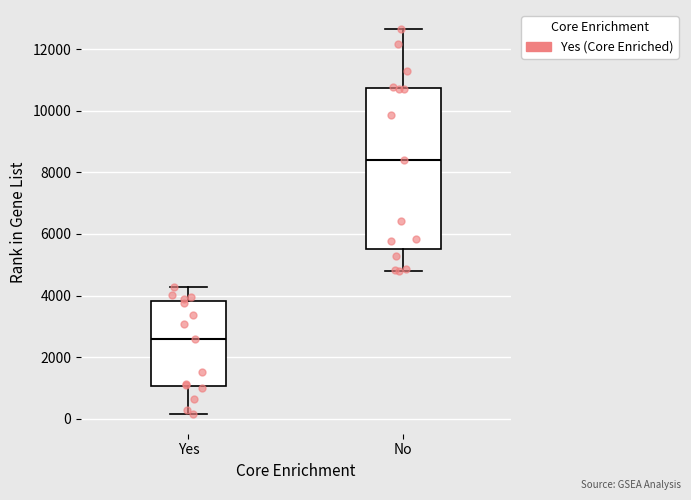

Reading left to right, read every box against the y-axis: the position of its median line, the range the box covers, and the ends of its whiskers. The values are not printed on the chart, so give them approximately, as read against the axis.

Yes: median 2600, box 1000 to 3800, whiskers 200 to 4200
No: median 8400, box 5600 to 10800, whiskers 4800 to 12600